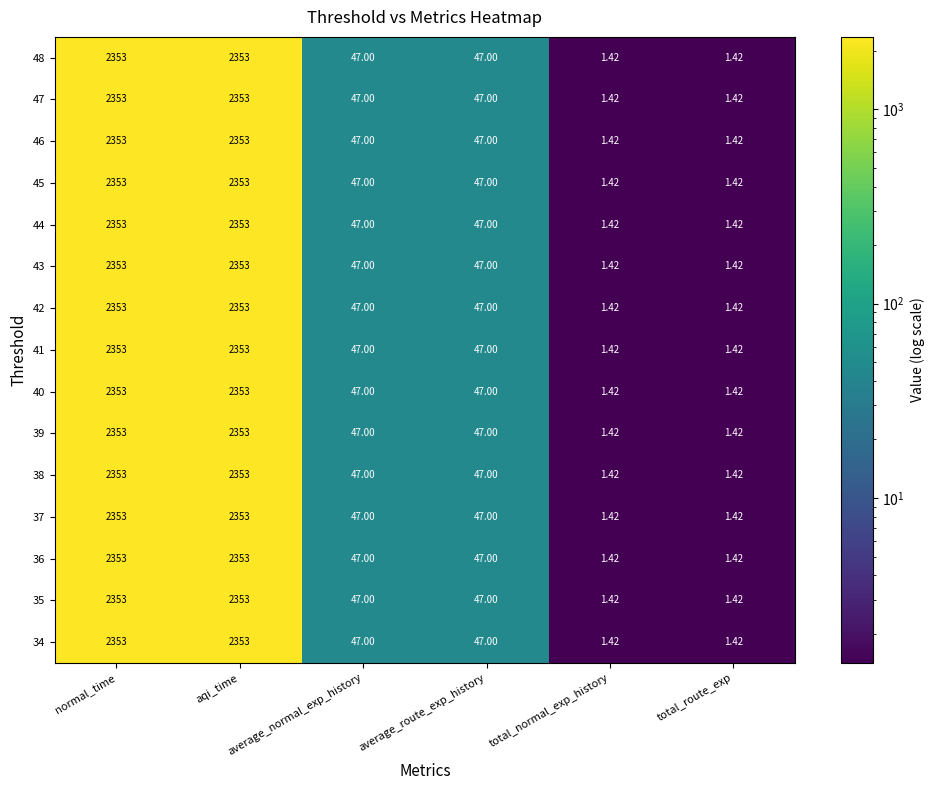

At which label does 39 first exceed 47?

normal_time